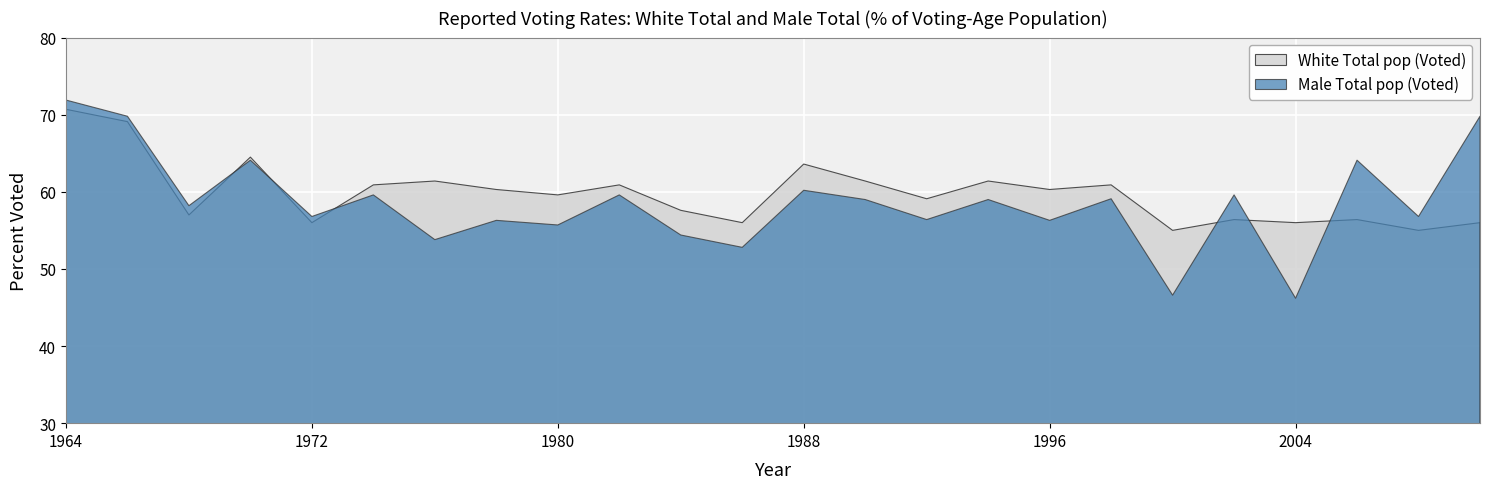

What is the difference between the second highest and minimum values in the Male Total pop (Voted) series?

23.6